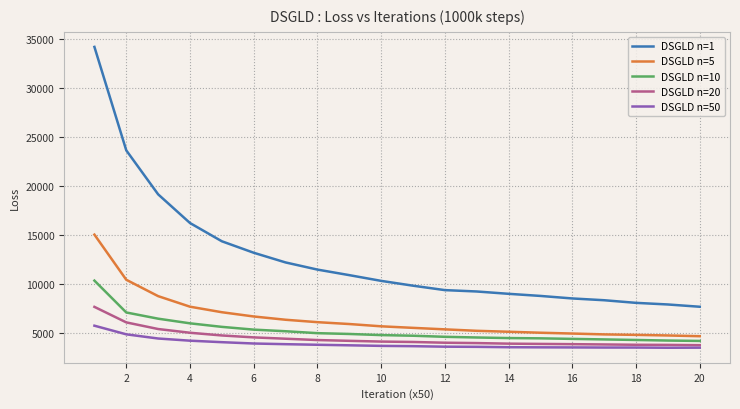

List the series in order of their peak value, lowest first.

DSGLD n=50, DSGLD n=20, DSGLD n=10, DSGLD n=5, DSGLD n=1